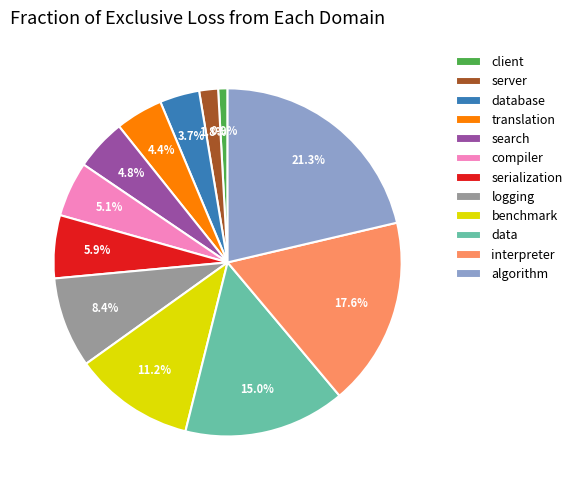

Does interpreter account for over 50% of the chart?

No